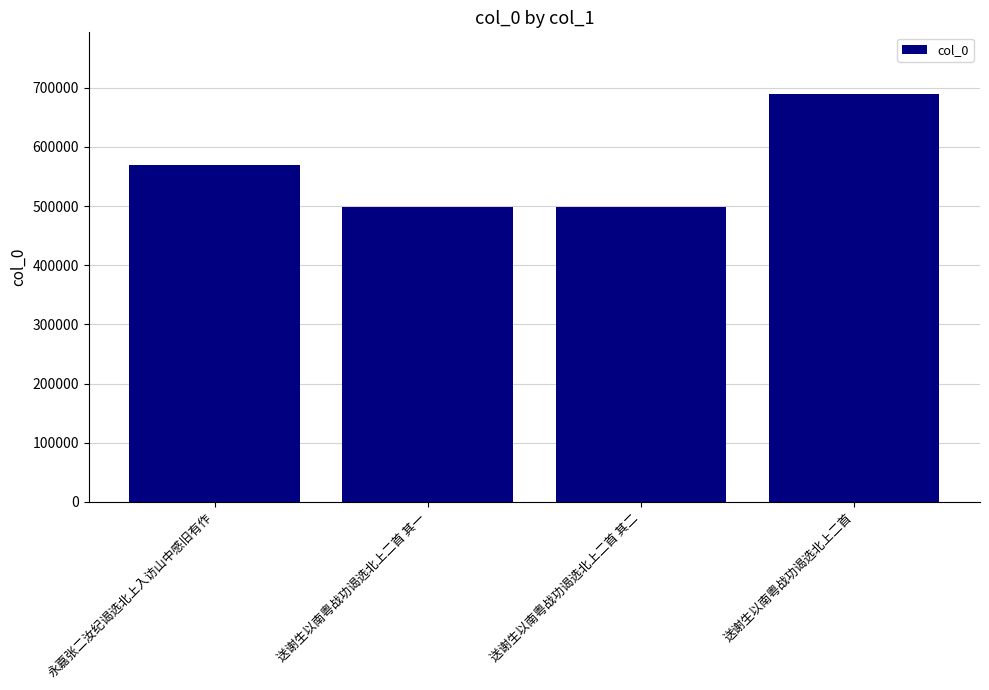

Are the bars grouped side by side (vs. stacked)?

No